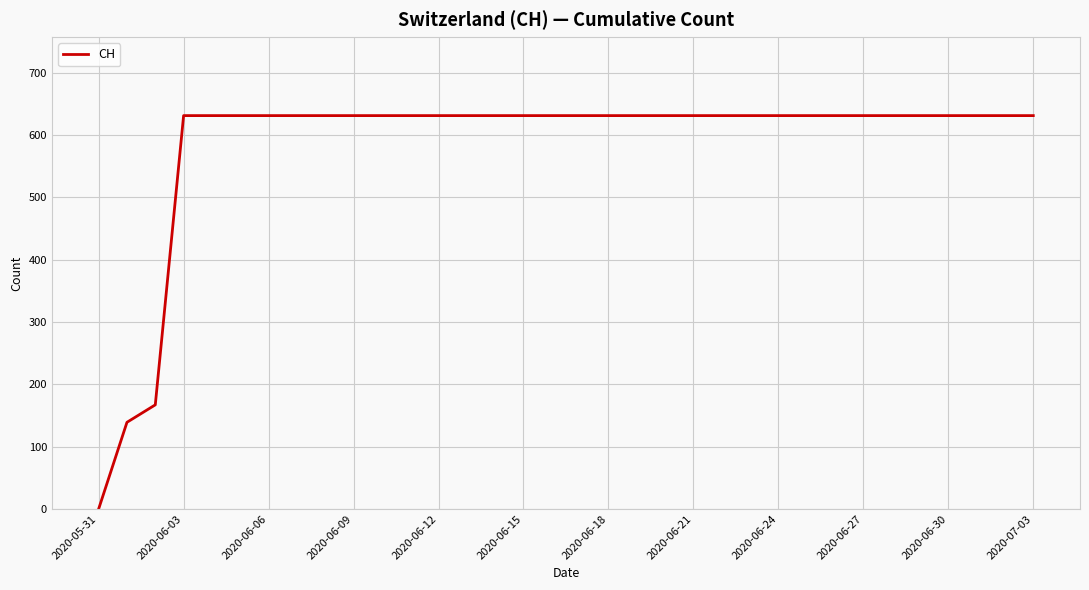

What is the maximum value shown in the chart?

631